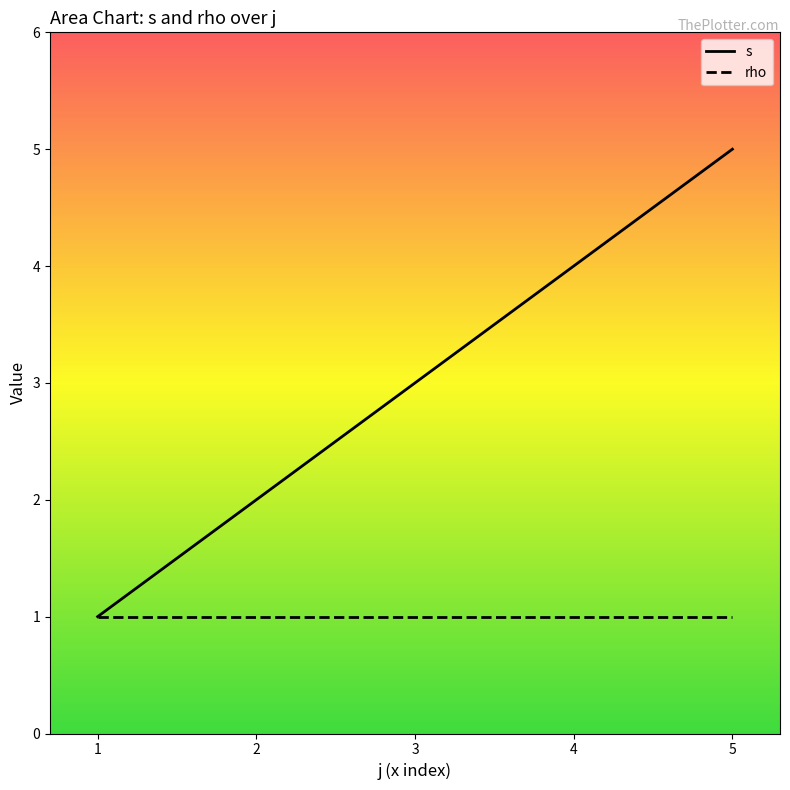

How many lines are shown in the chart?

2